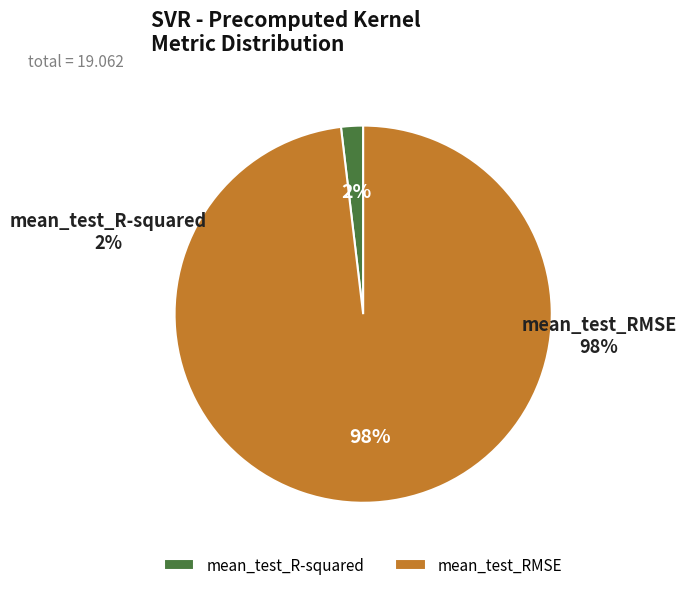

To the nearest percent, what portion does mean_test_RMSE represent?

98%